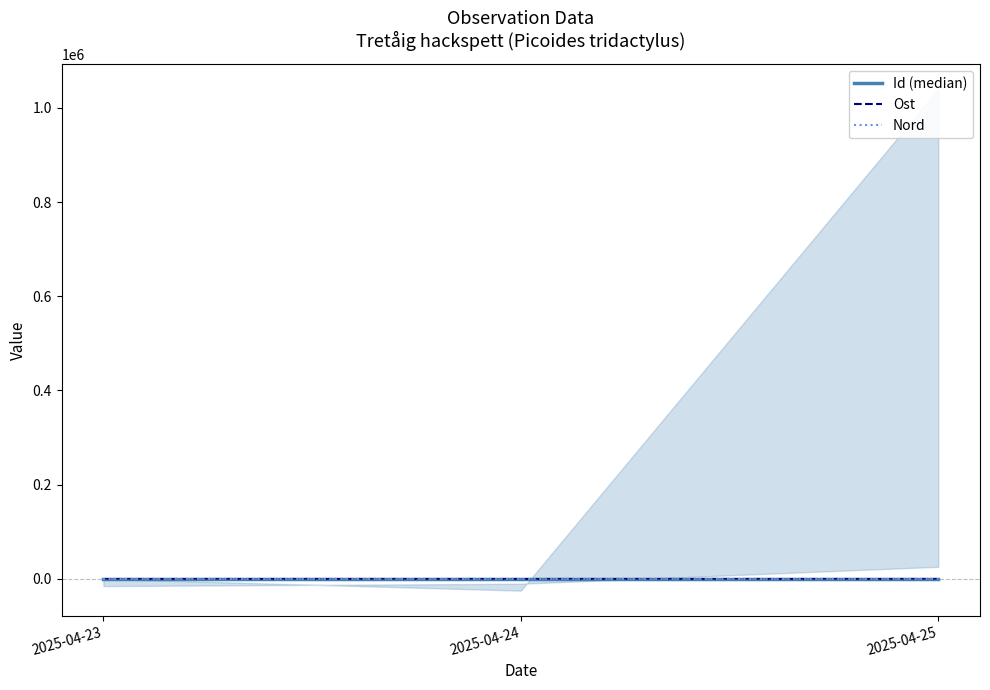

What is the greatest value displayed?

208.0